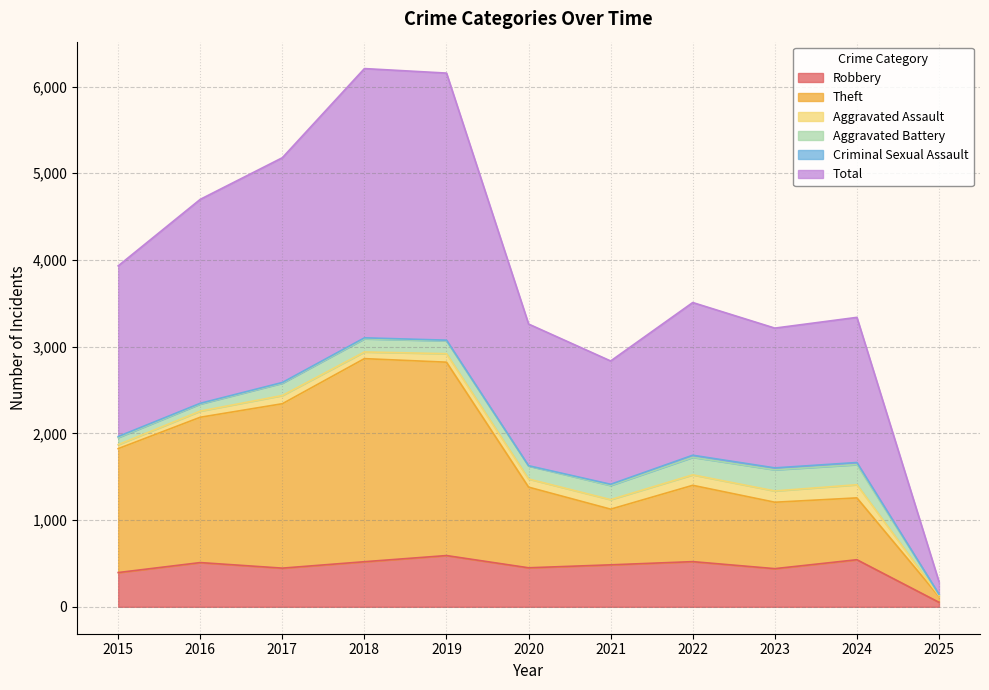

Between 2020 and 2021, which is larger?

2021